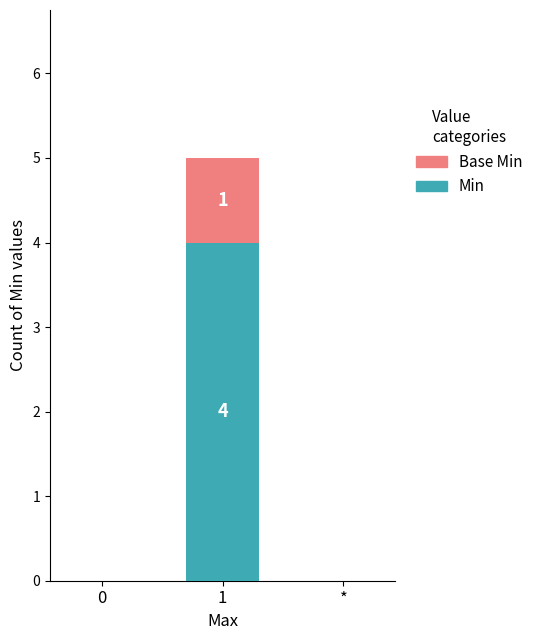

What is the difference between the Min values at * and 1?

4